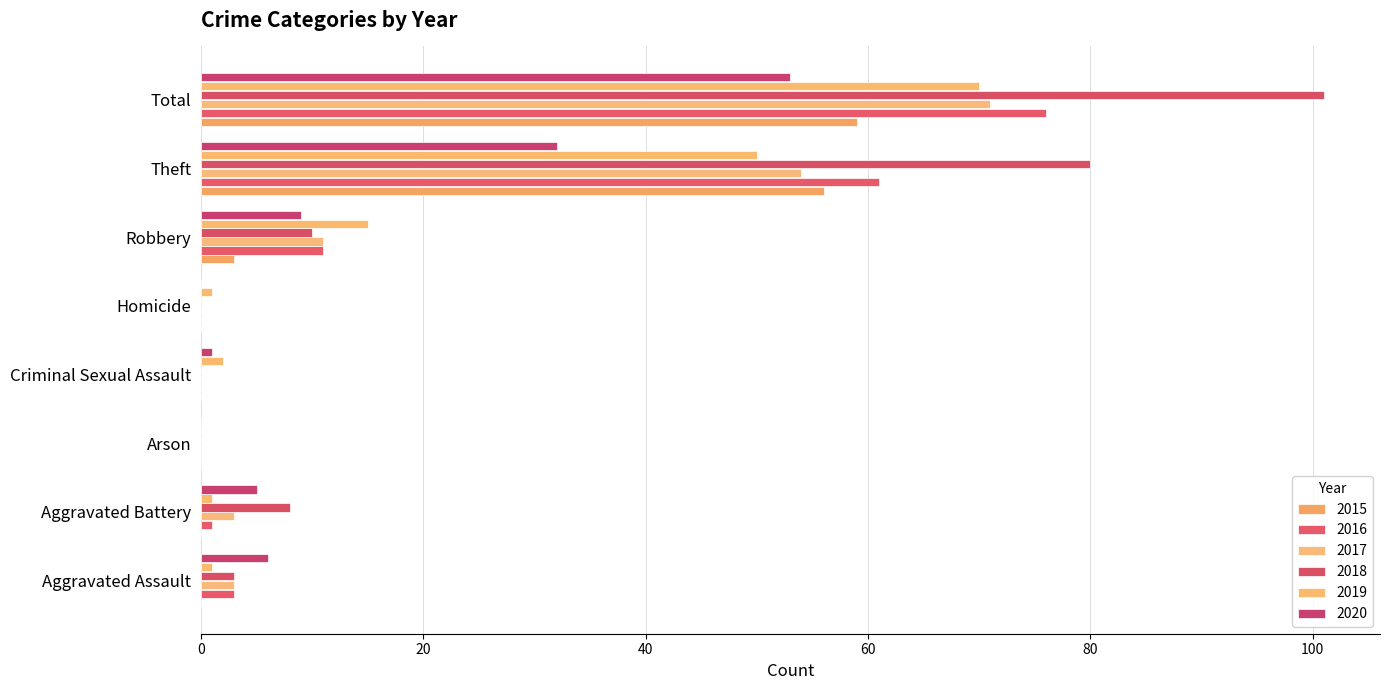

What is the sum of all 2020 values?

106